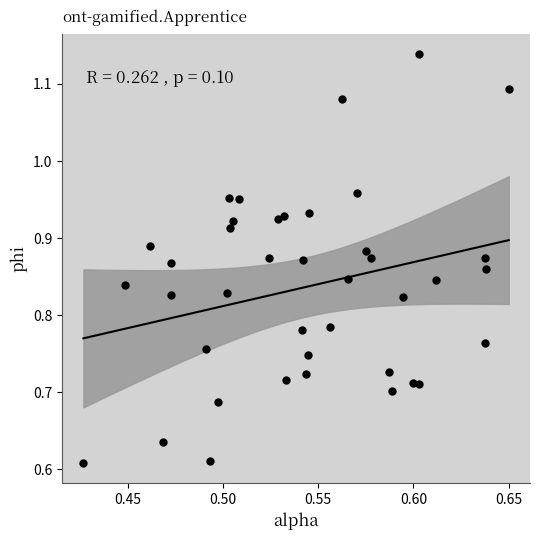

What is the range of Y values (max minus min)?

0.5